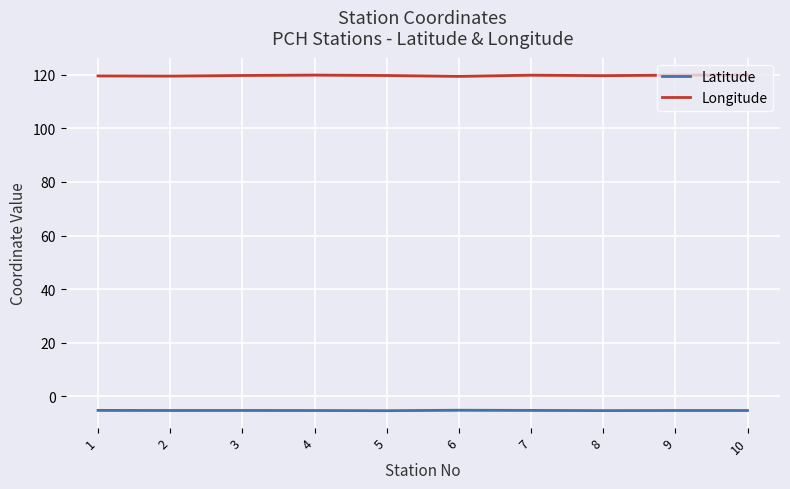

Reading left to right, extract all data points from this chart.

Latitude: 1=-5.2	2=-5.3	3=-5.3	4=-5.3	5=-5.4	6=-5.2	7=-5.3	8=-5.3	9=-5.3	10=-5.3
Longitude: 1=119.6	2=119.5	3=119.7	4=119.9	5=119.7	6=119.4	7=119.9	8=119.7	9=119.9	10=119.9